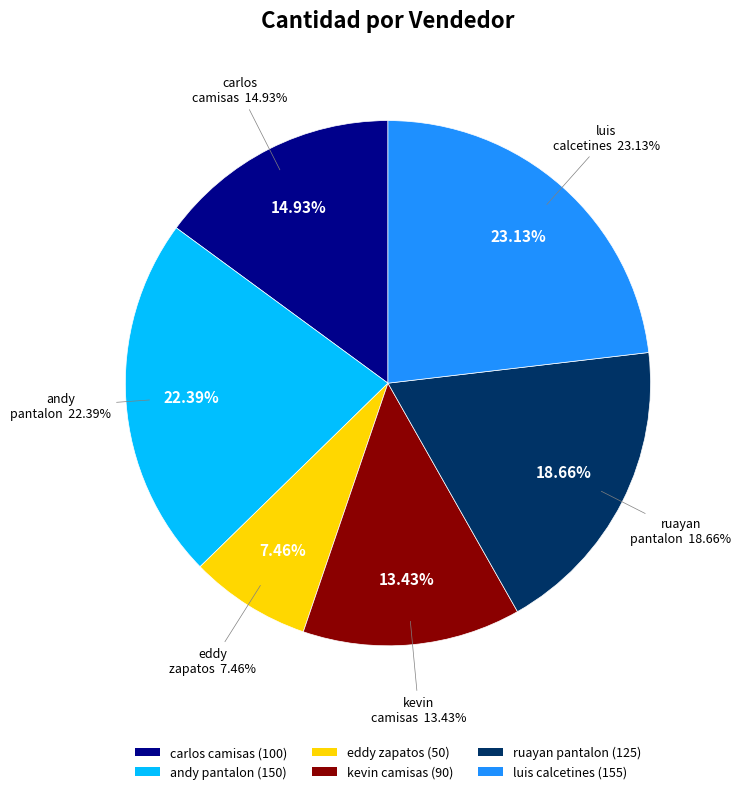

To the nearest percent, what is the difference between the kevin
camisas and luis
calcetines slice percentages?

10%